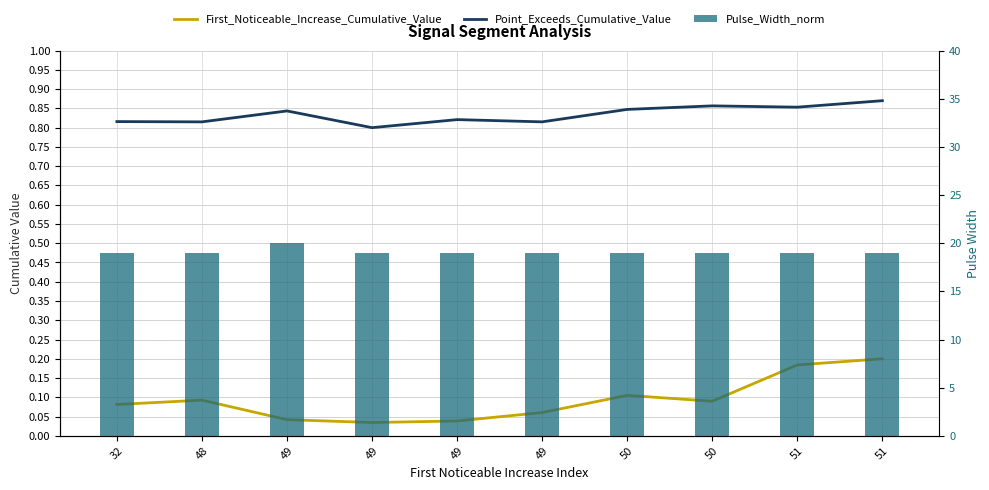

Count the number of data series in this chart.

3